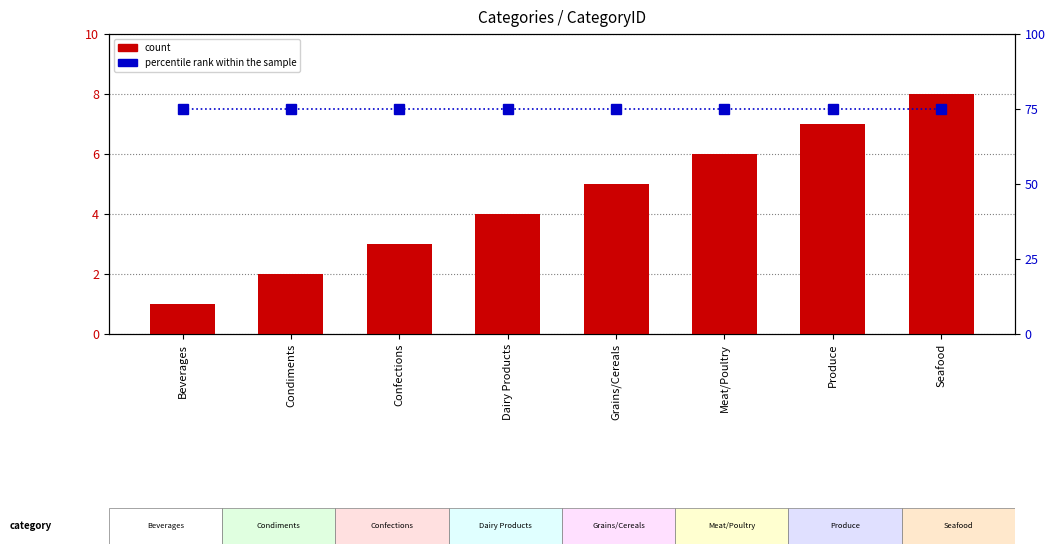

Which has a higher value, Seafood or Dairy Products?

Seafood